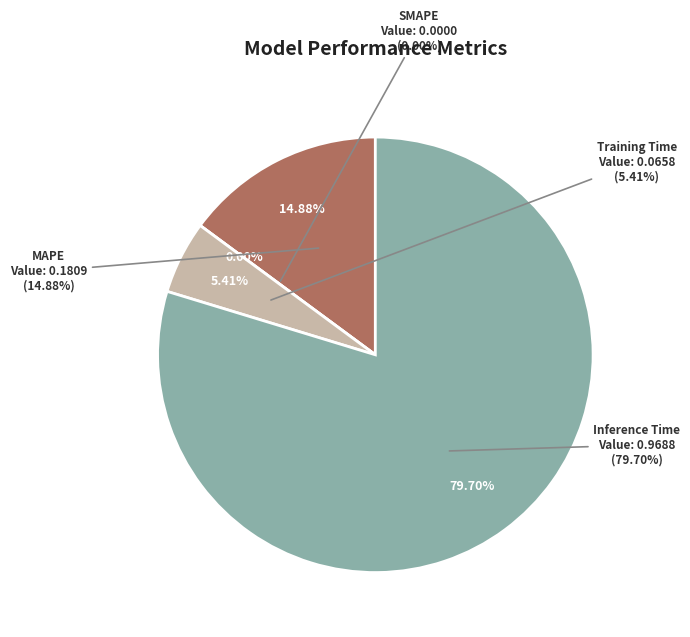

How many slices are in this pie chart?

4